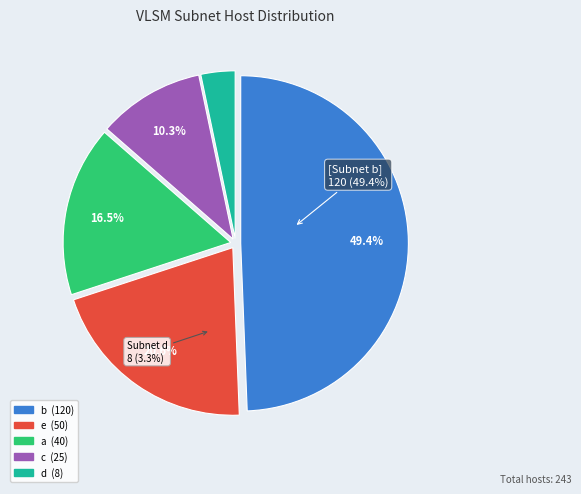

Rank the categories by value from lowest to highest.

d, c, a, e, b